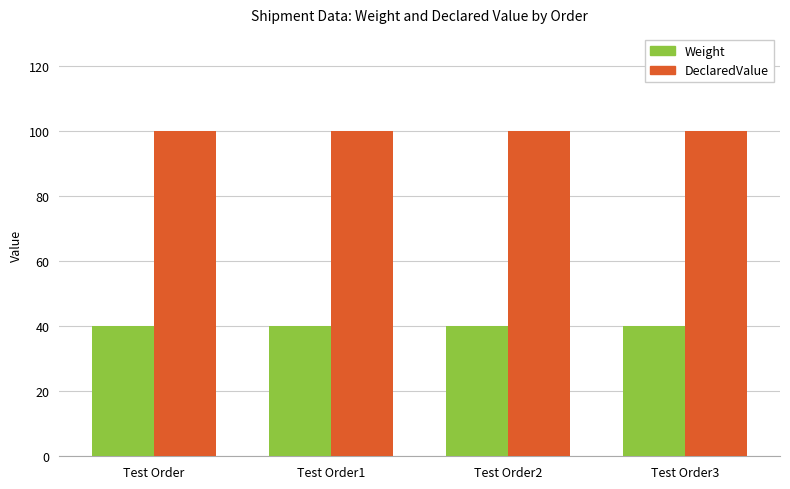

List the series in order of their overall mean, highest first.

DeclaredValue, Weight